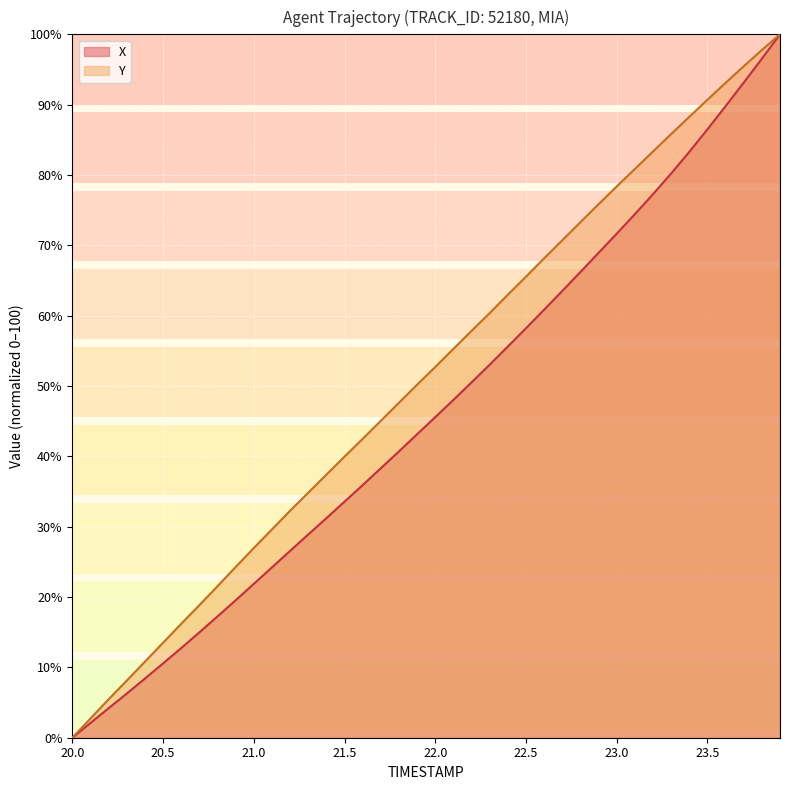

At how many categories does at least one series exceed 4?

38